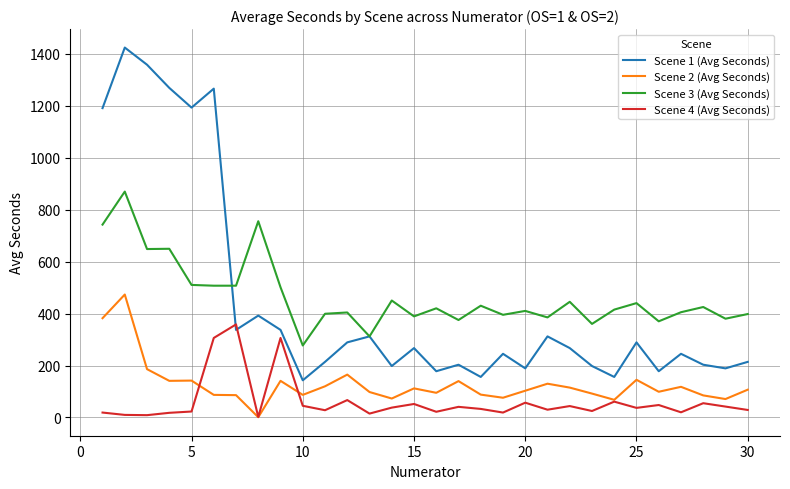

True or false: Scene 3 (Avg Seconds) and Scene 4 (Avg Seconds) cross at least once.

False